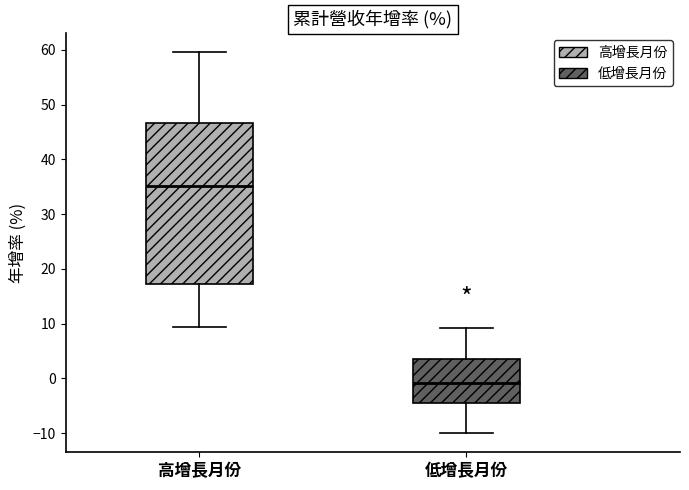

Which box is the tallest, from its lower edge to its upper edge?

高增長月份